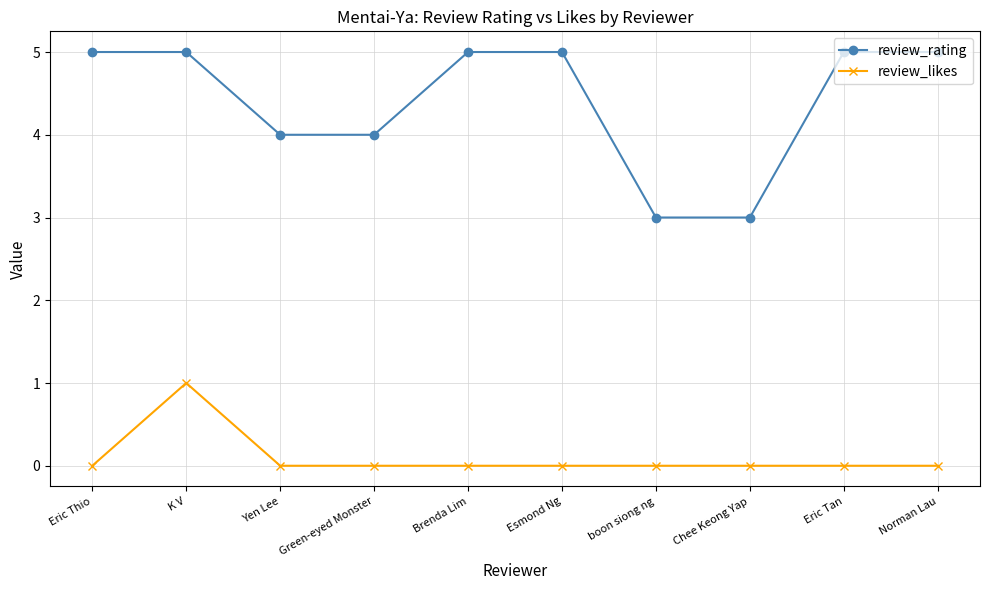

What is the highest value of the review_likes series?

1